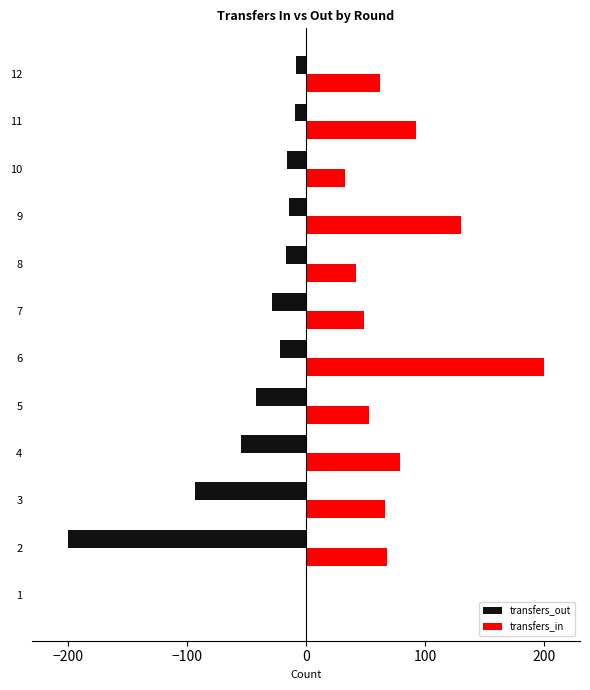

Which series changed the most between 5 and 11?

transfers_in